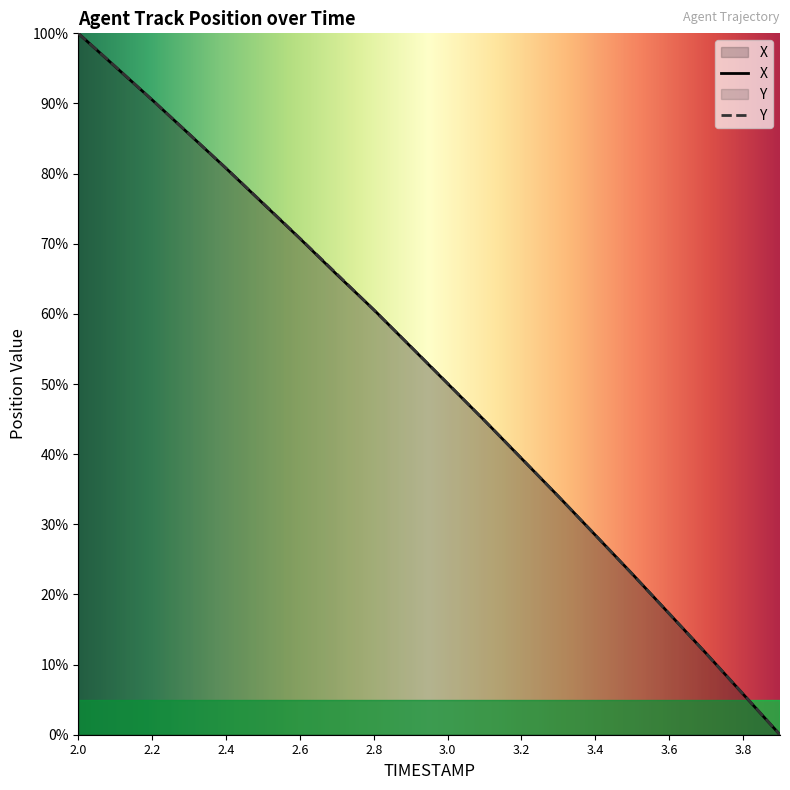

Where do X and Y first cross each other?

2.1 and 2.2